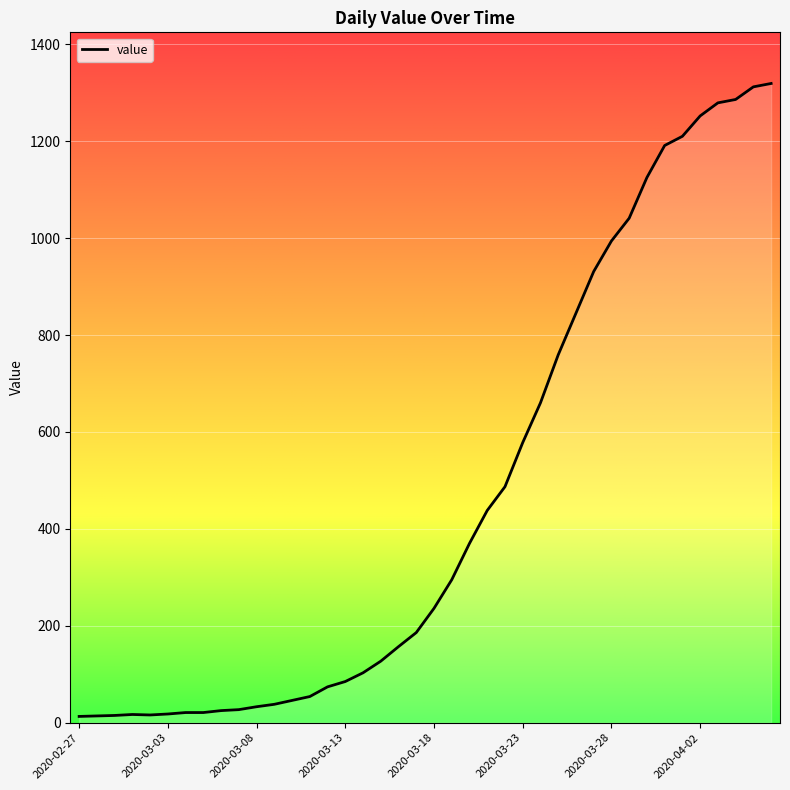

What is the maximum value shown in the chart?

1319